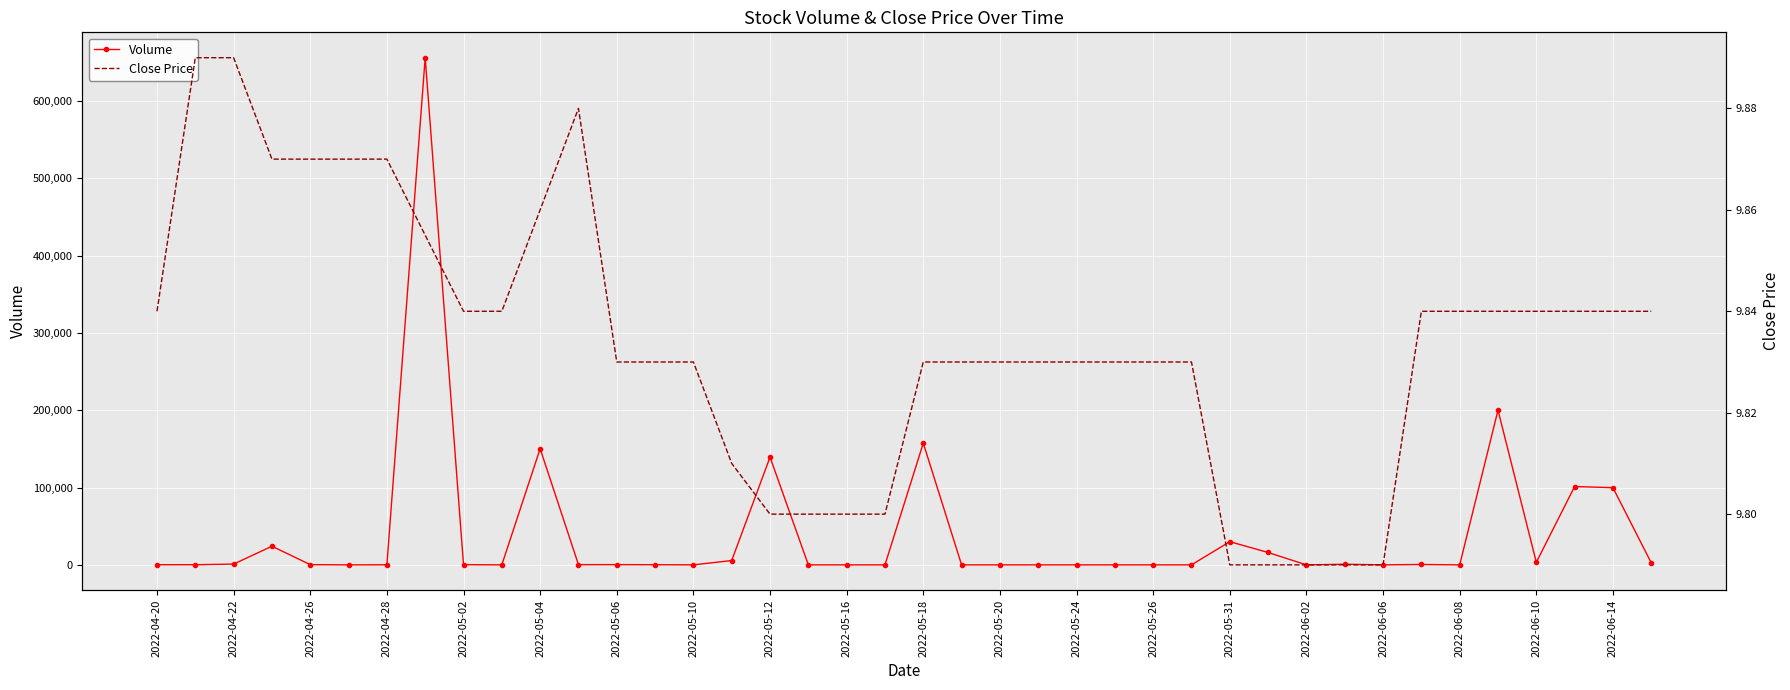

The Close Price series shows 9.8 at 33. True or false?

True